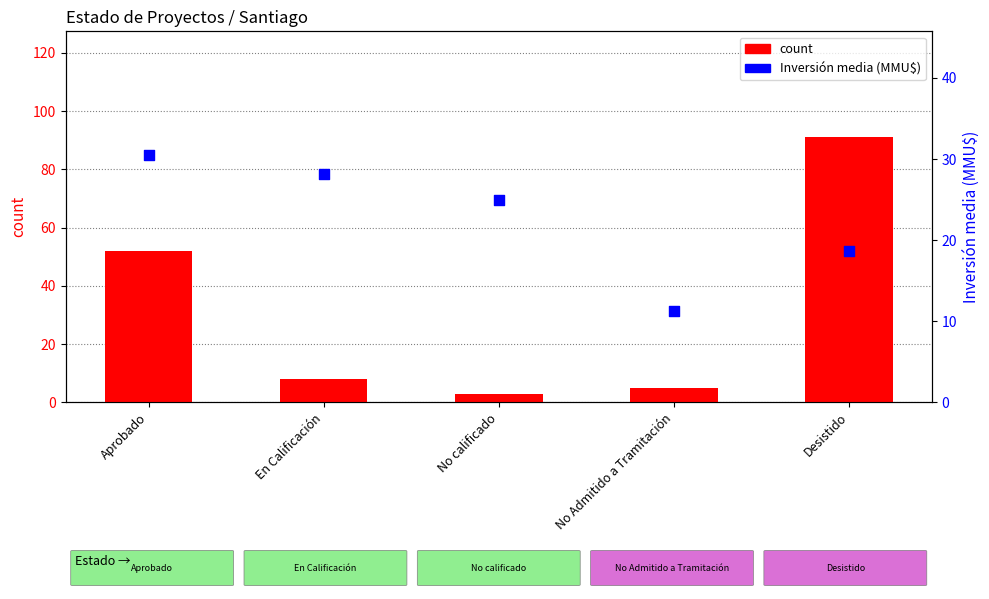

Is the value of Inversión media (MMU$) at No calificado greater than the value of count at No Admitido a Tramitación?

Yes